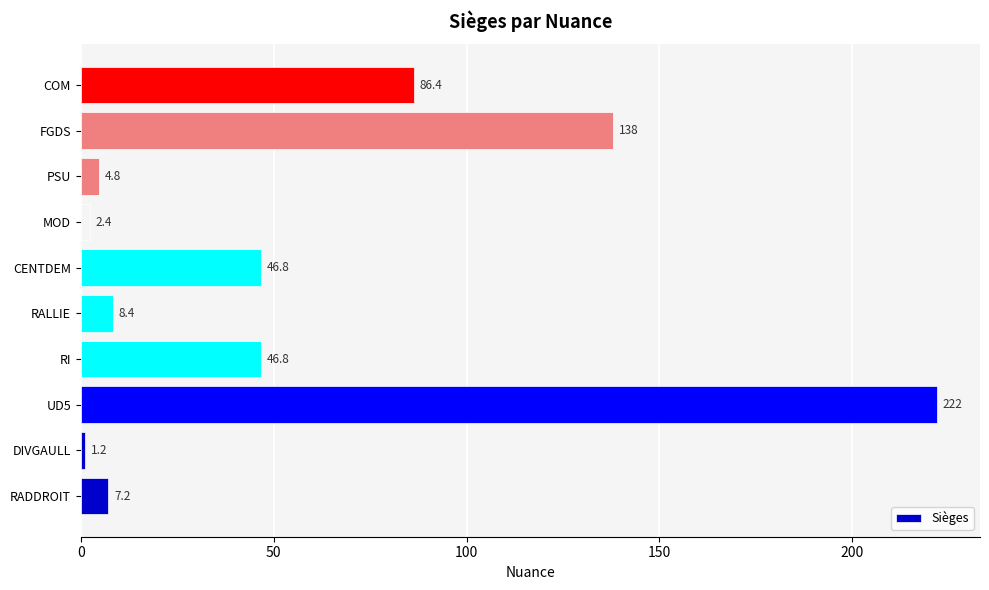

The chart shows a value of 2.4 at MOD. True or false?

True